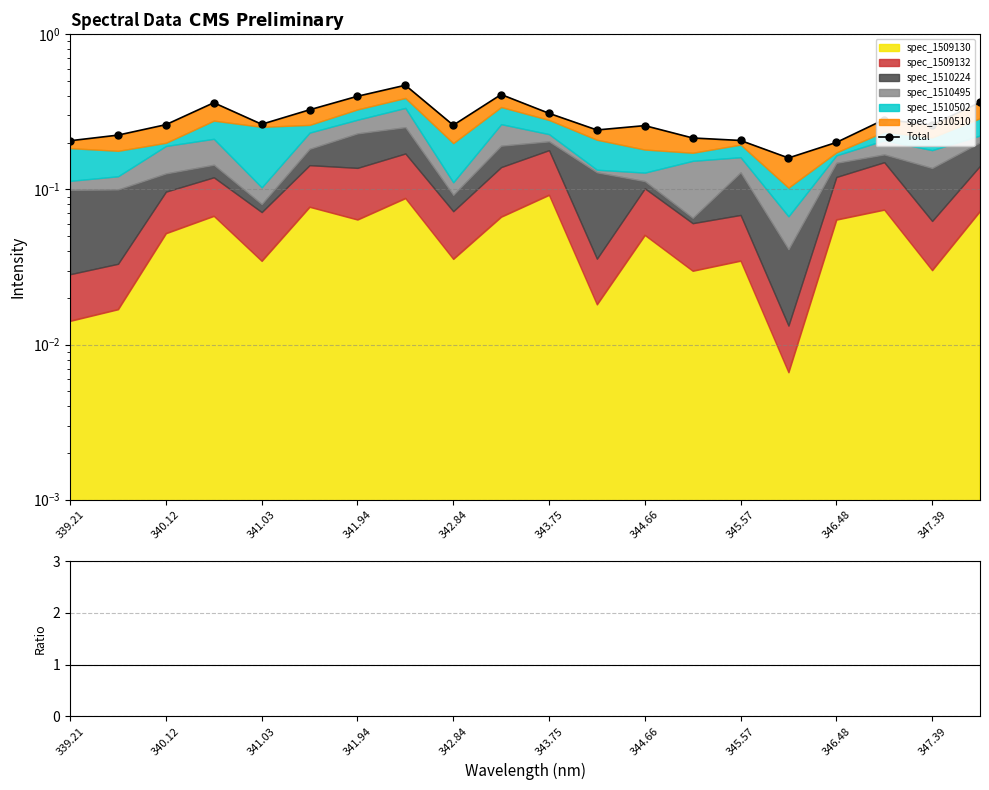

True or false: Total and Ratio intersect in this chart.

False